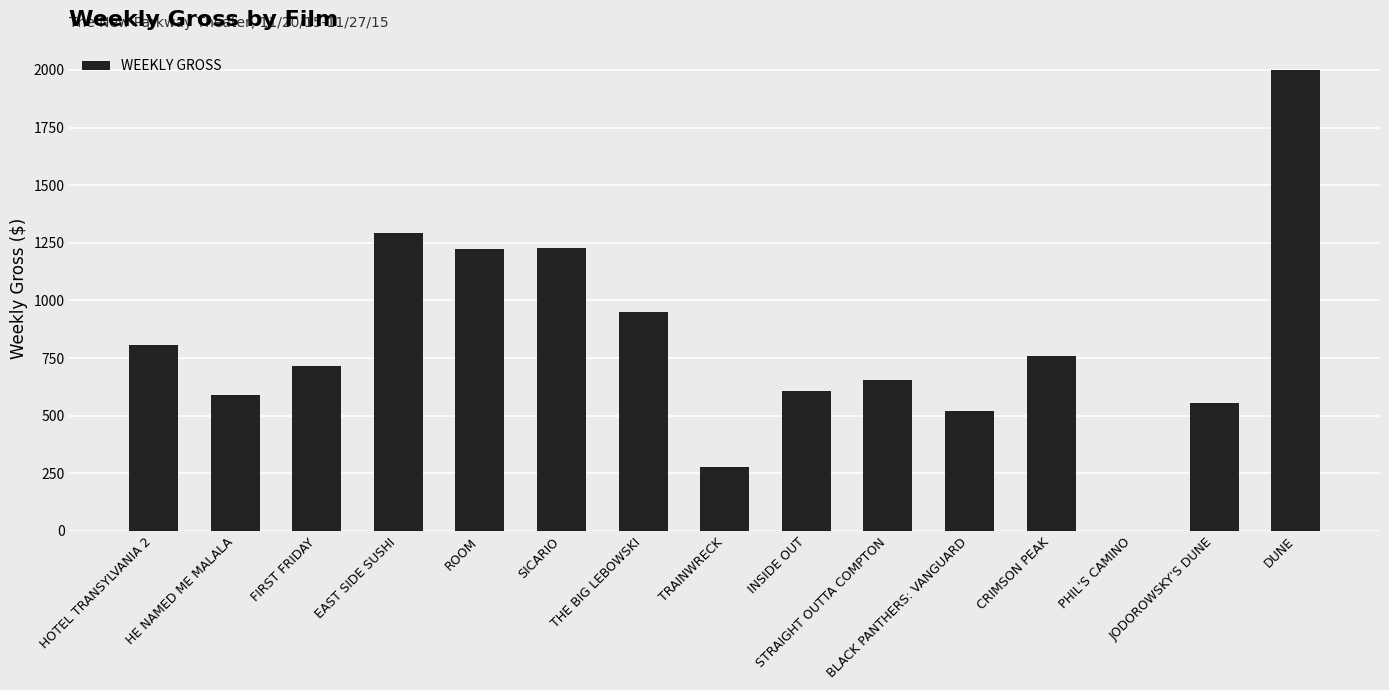

What is the sum of all values?

12168